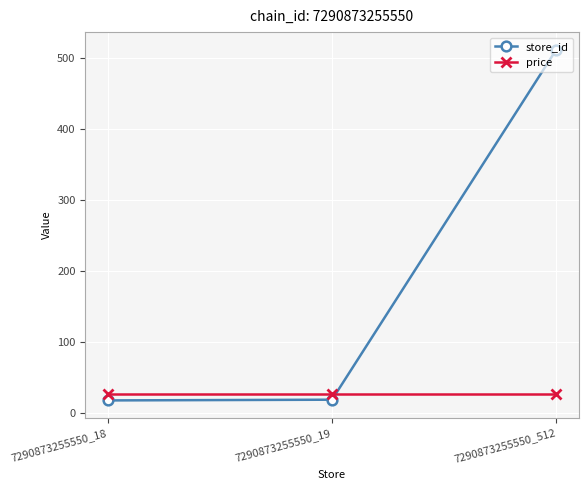

What is the smallest value displayed?

18.0